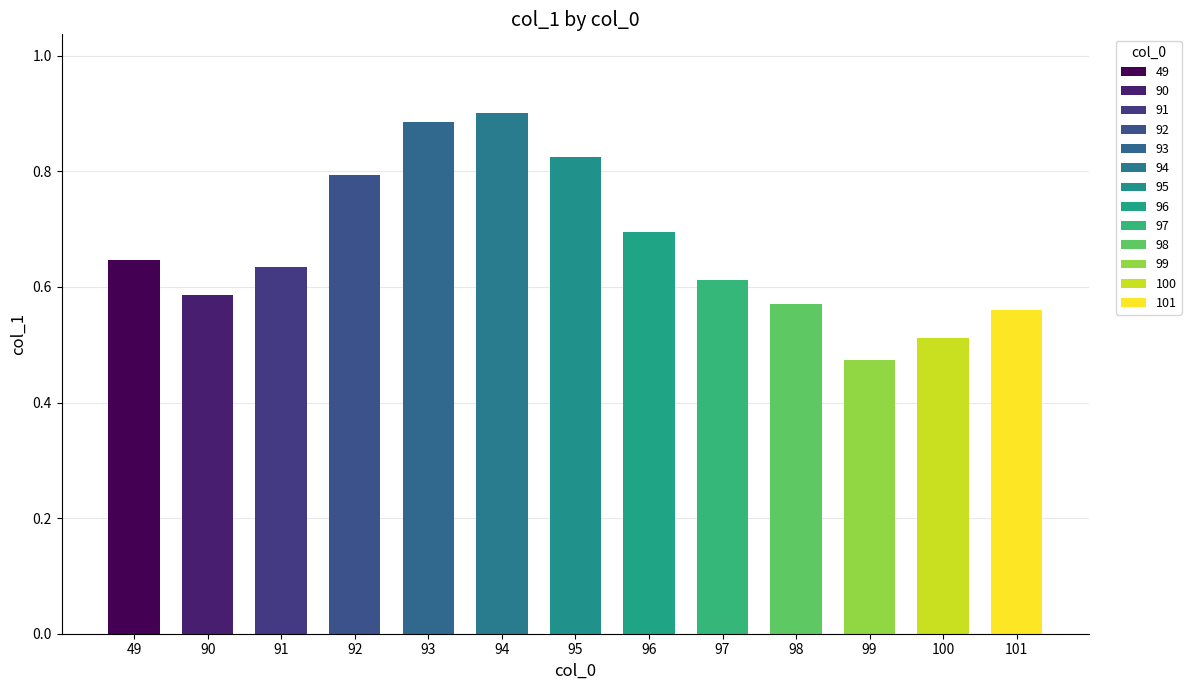

What is the value of the 5th bar from the left?

0.9